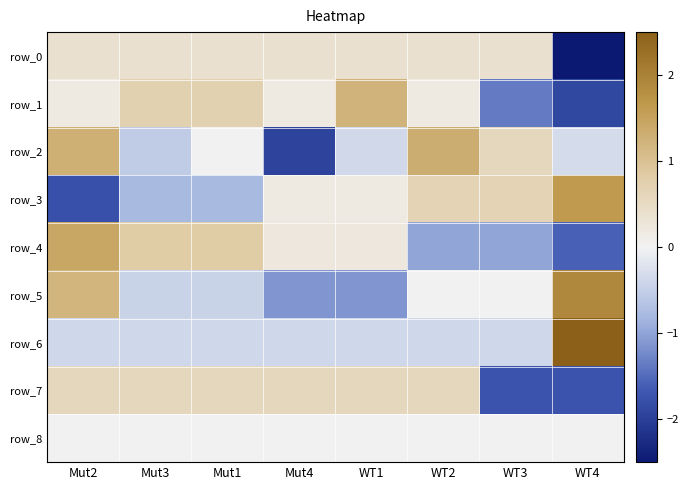

What is the highest value of the row_3 series?

1.6